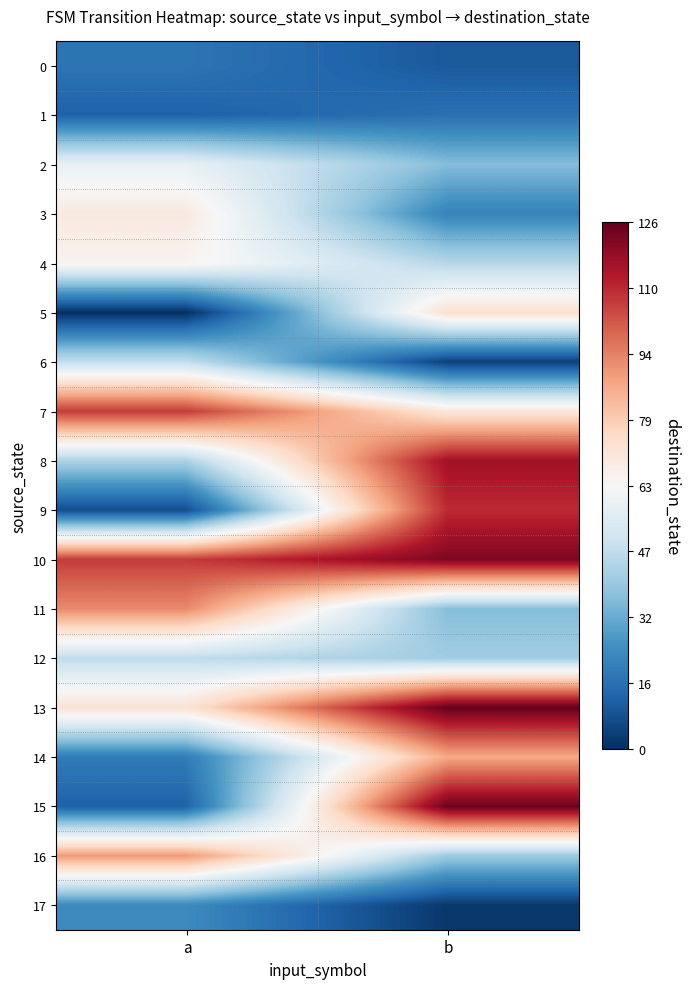

Which has a higher value, a or b?

a